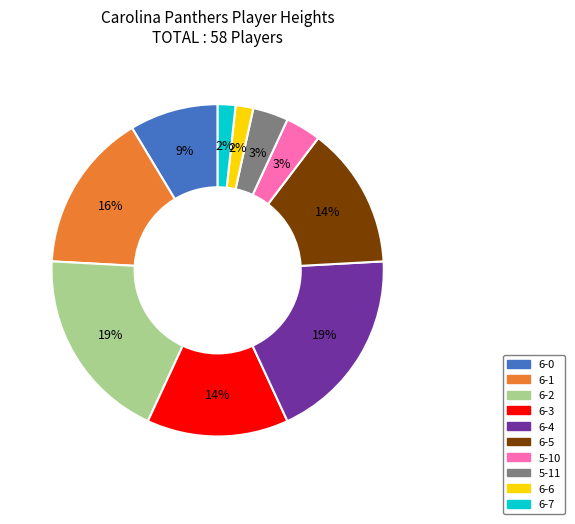

To the nearest percent, what portion does 5-10 represent?

3%